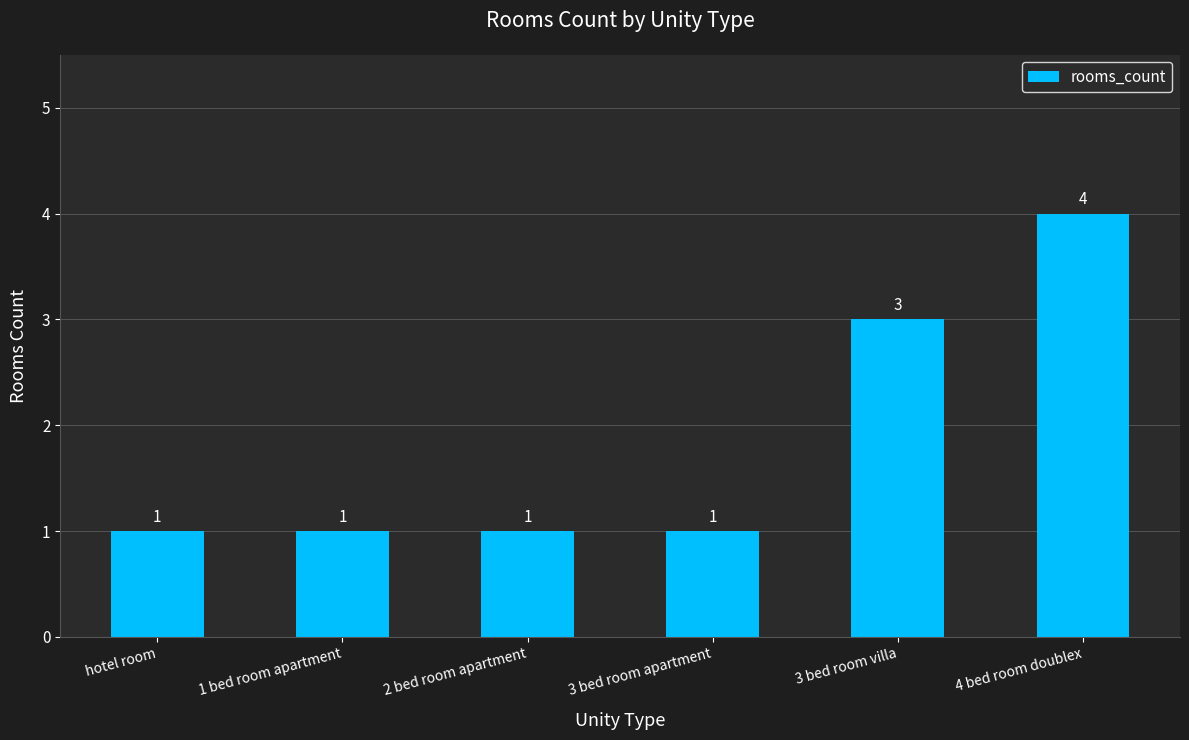

Does the chart contain any negative values?

No